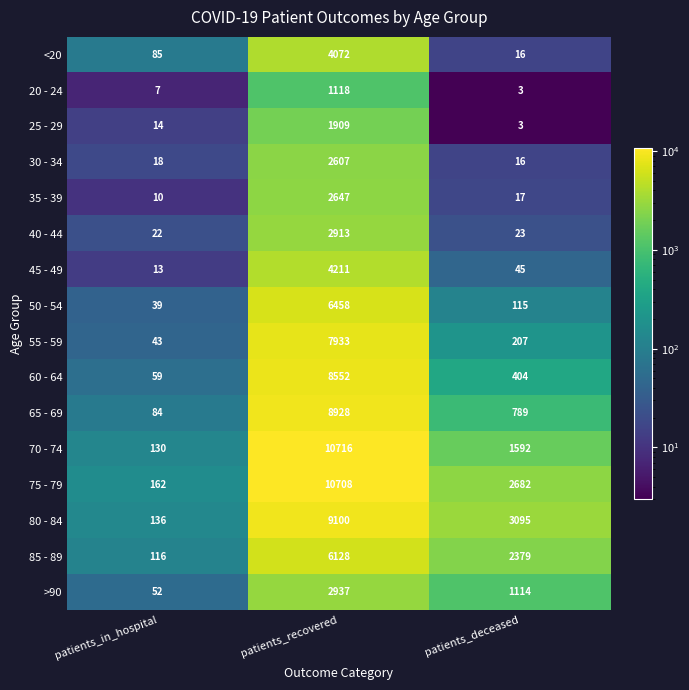

What is the average value of the <20 series?

1391